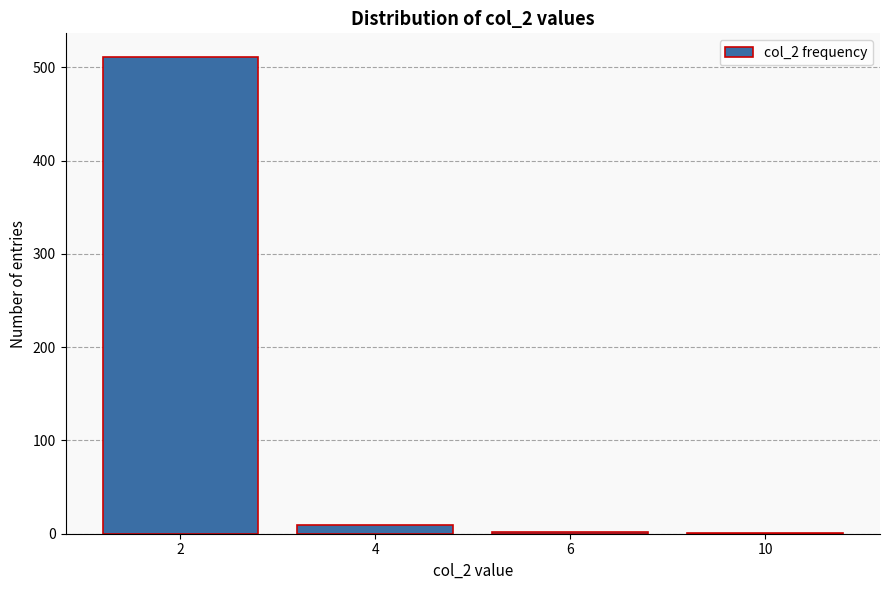

What is the sum of all values?

523